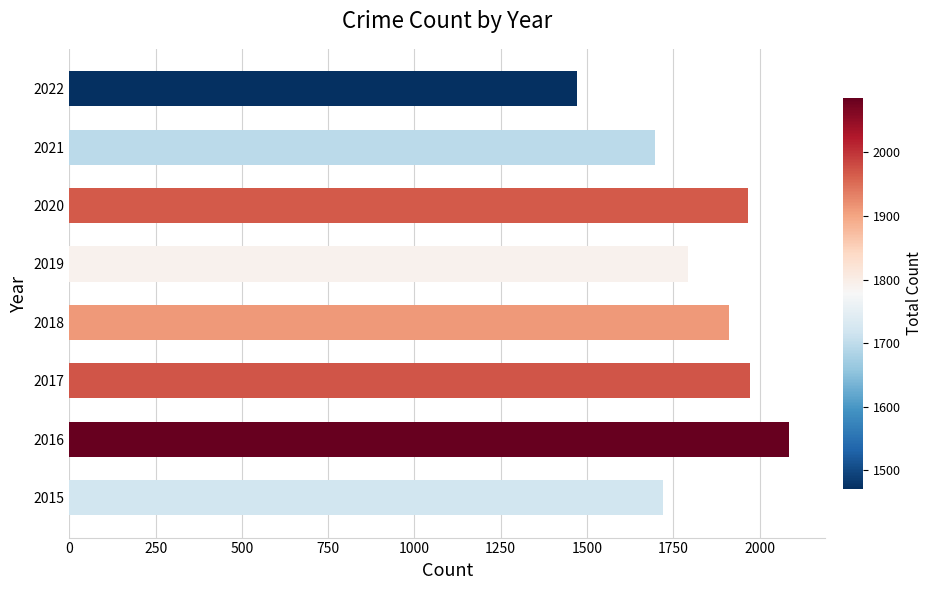

Count the number of categories in the chart.

8